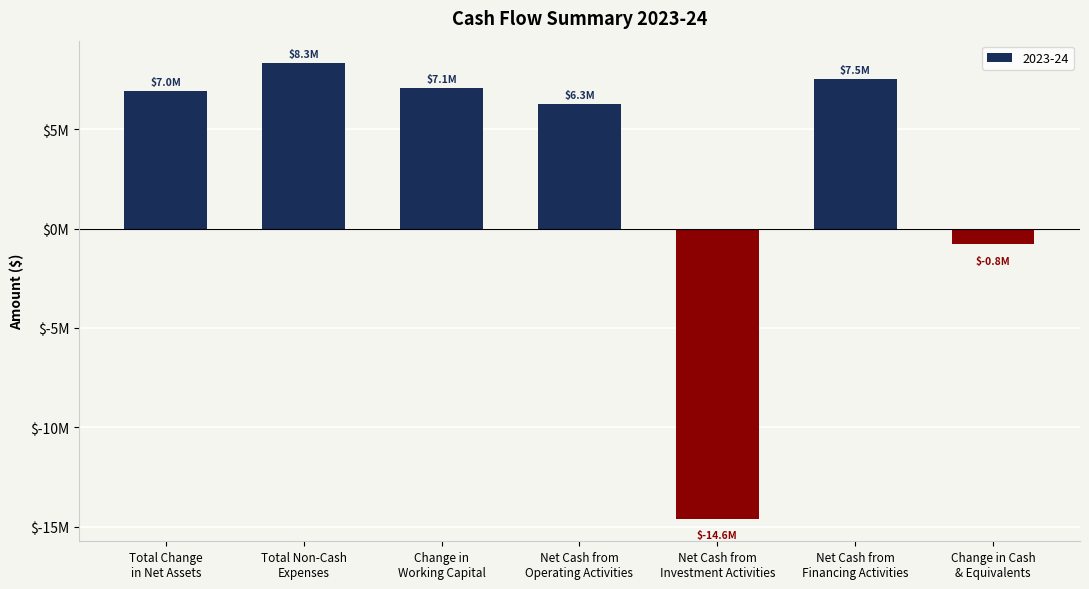

At which category does the chart reach its peak across all series?

Total Non-Cash
Expenses